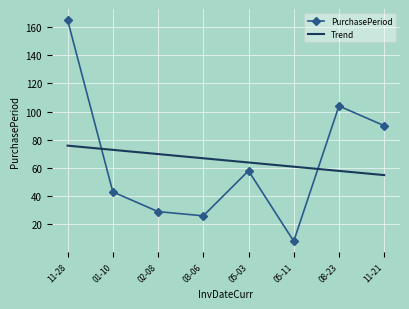

Between 01-10 and 05-11, which series saw the biggest shift?

PurchasePeriod